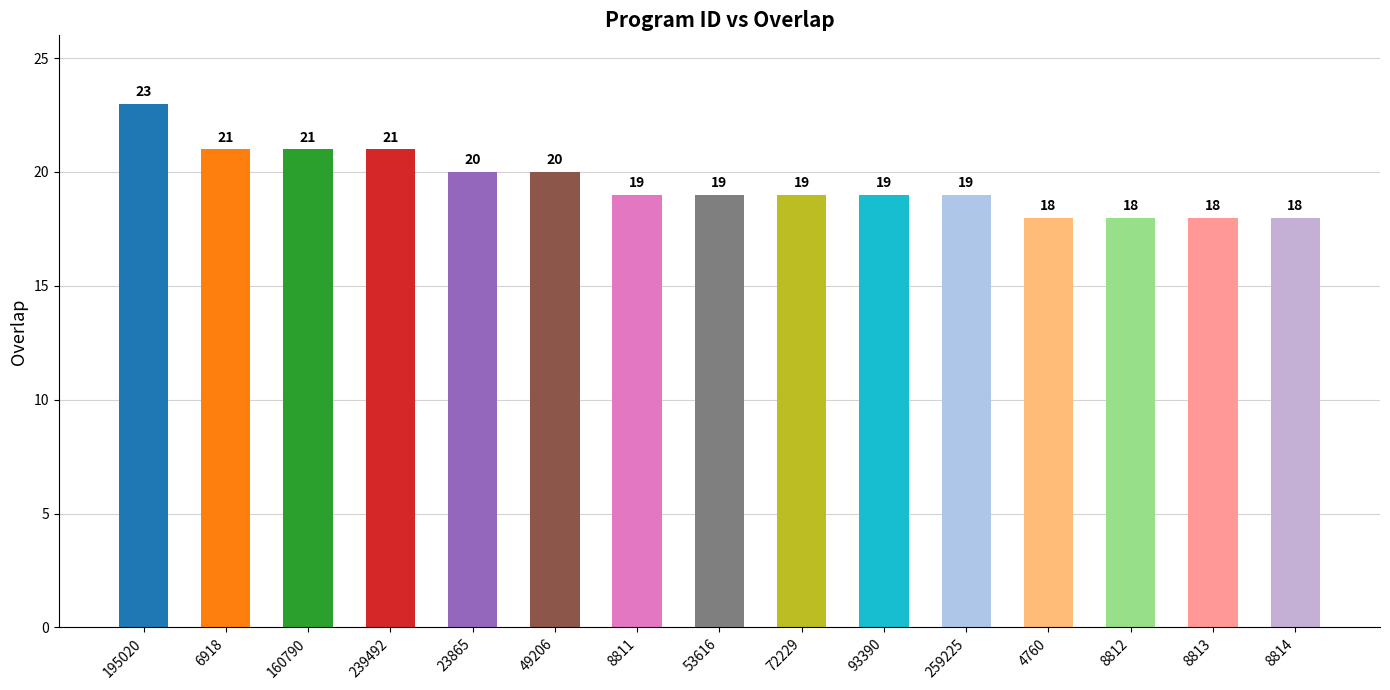

What is the smallest value displayed?

18